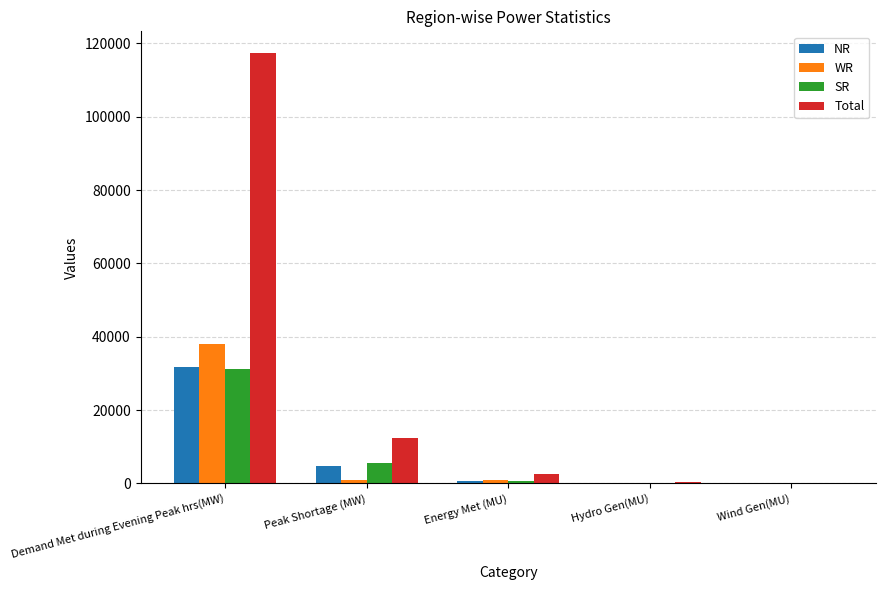

Is it true that Total equals 181850 at Demand Met during Evening Peak hrs(MW)?

False